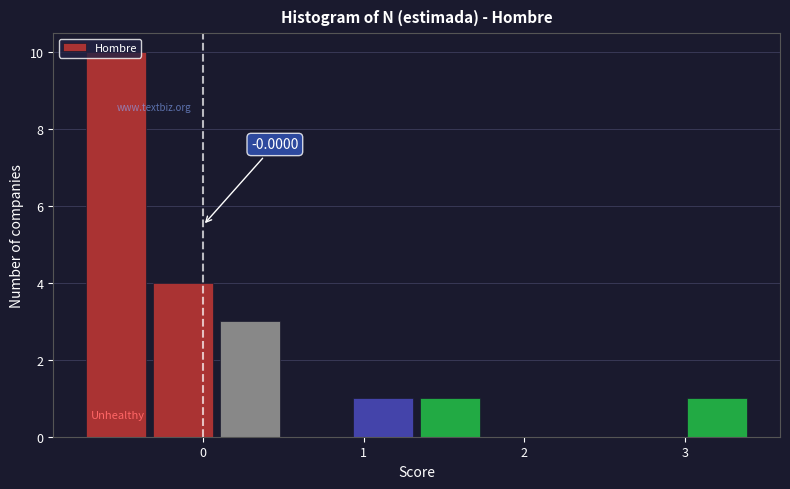

Over which range of the x-axis is the bar tallest?

-0.7 to -0.3